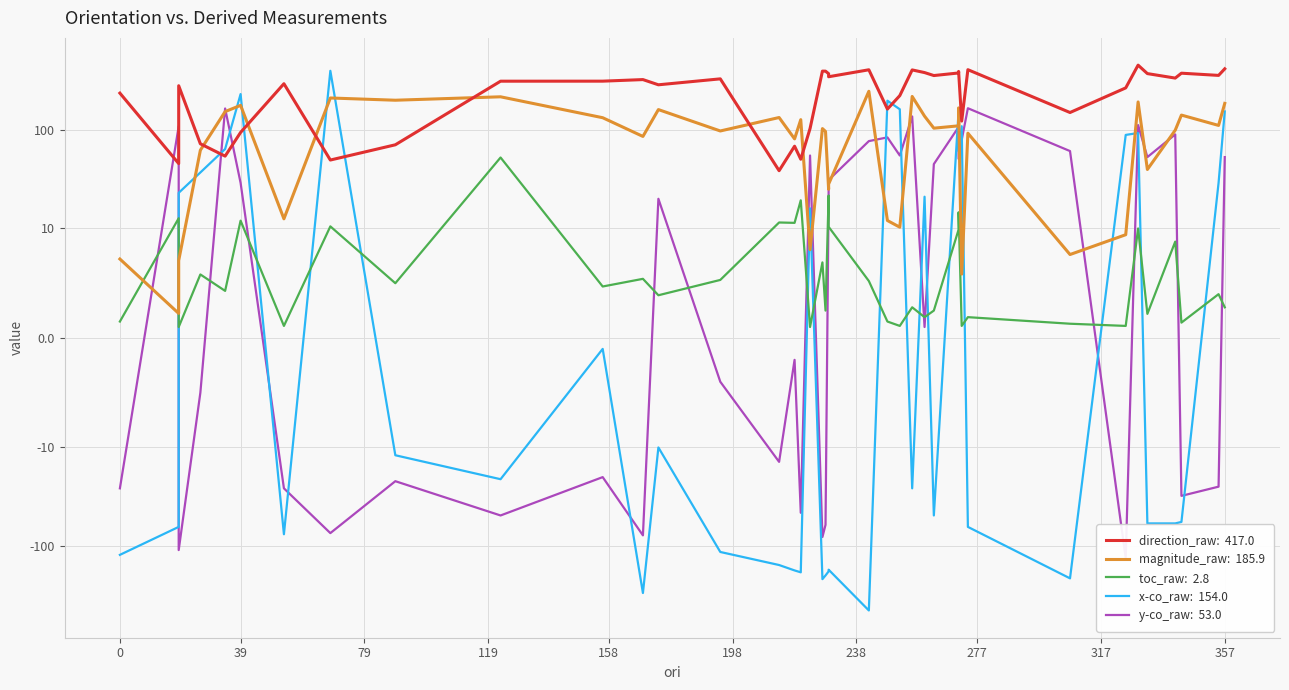

What are all the series names shown in the legend?

direction_raw, magnitude_raw, toc_raw, x-co_raw, y-co_raw